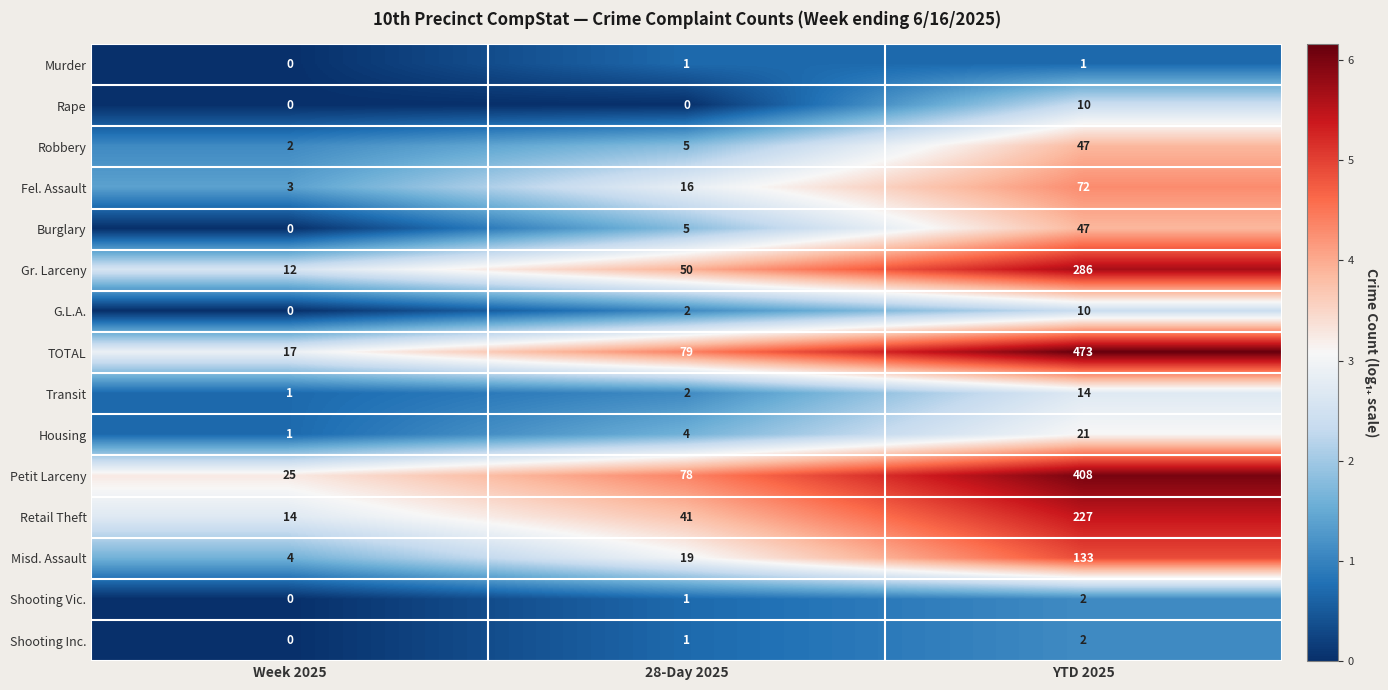

What is the maximum value shown in the chart?

473